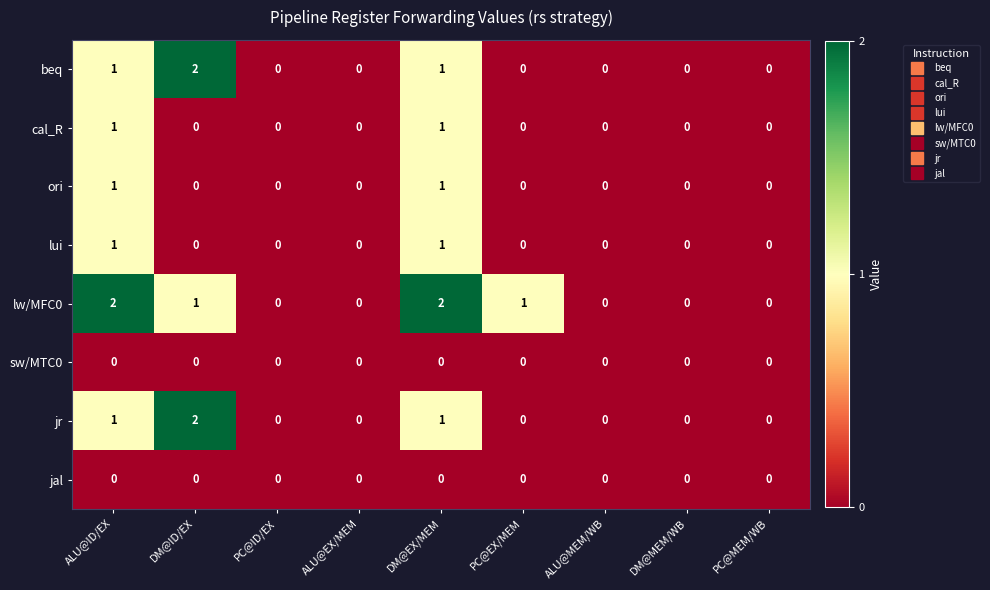

Which series changed the most between ALU@EX/MEM and PC@EX/MEM?

lw/MFC0